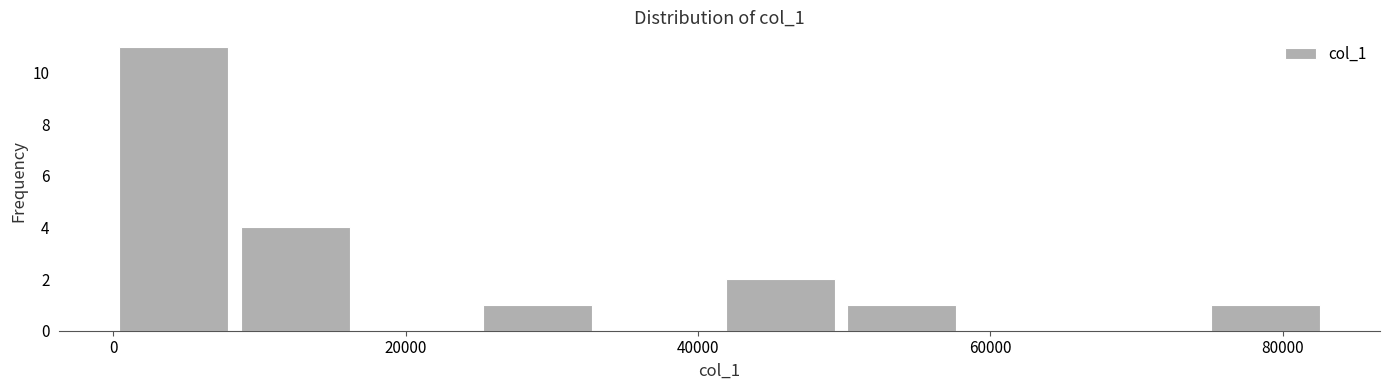

What is the height of the bar covering 74000 to 82000 on the x-axis? Neither the bar edges nor the heights are printed on the chart, so give them approximately, as read against the axes.

1